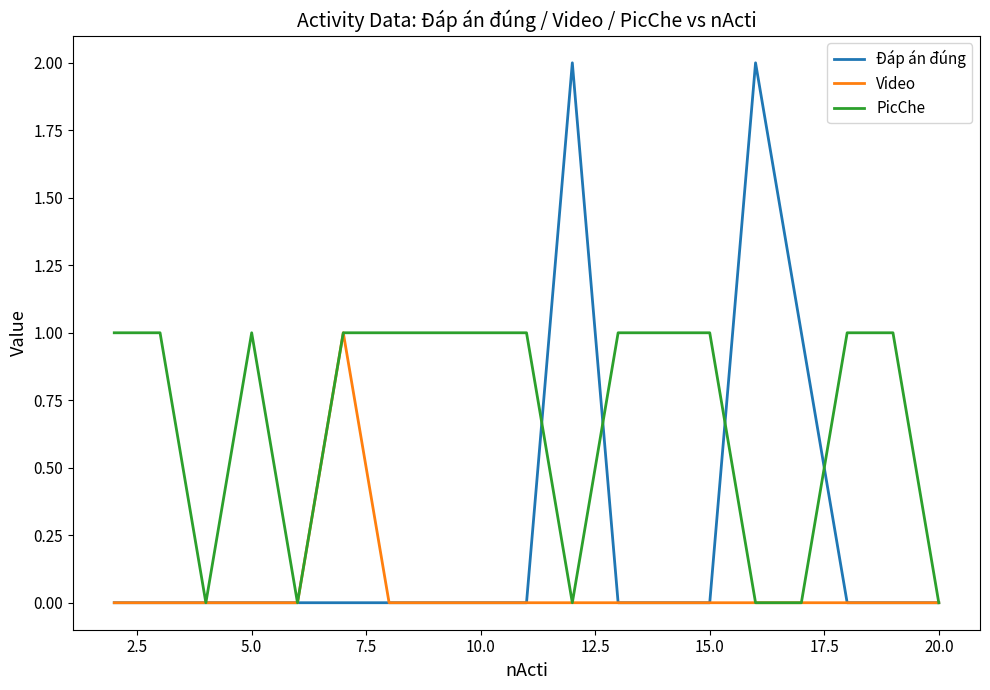

What are all the series names shown in the legend?

Đáp án đúng, Video, PicChe